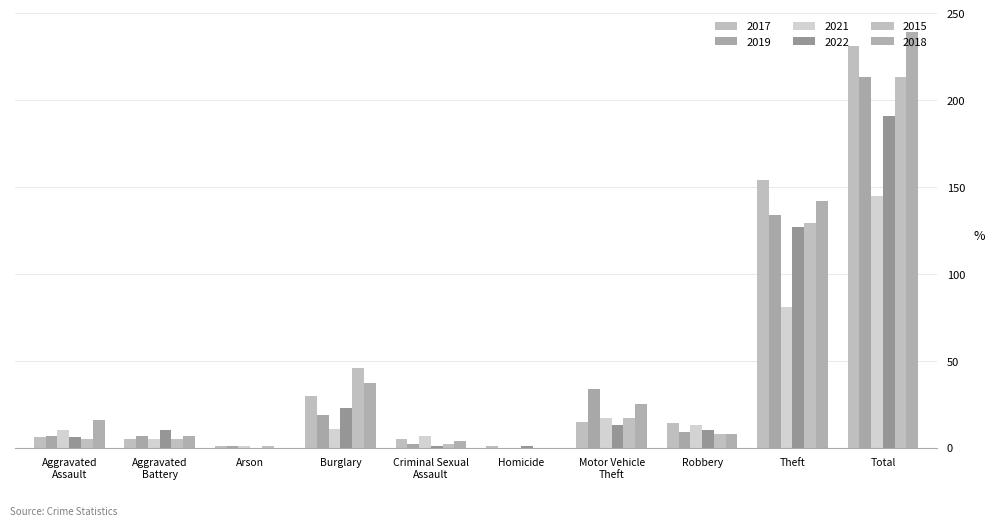

Are the bars horizontal?

No